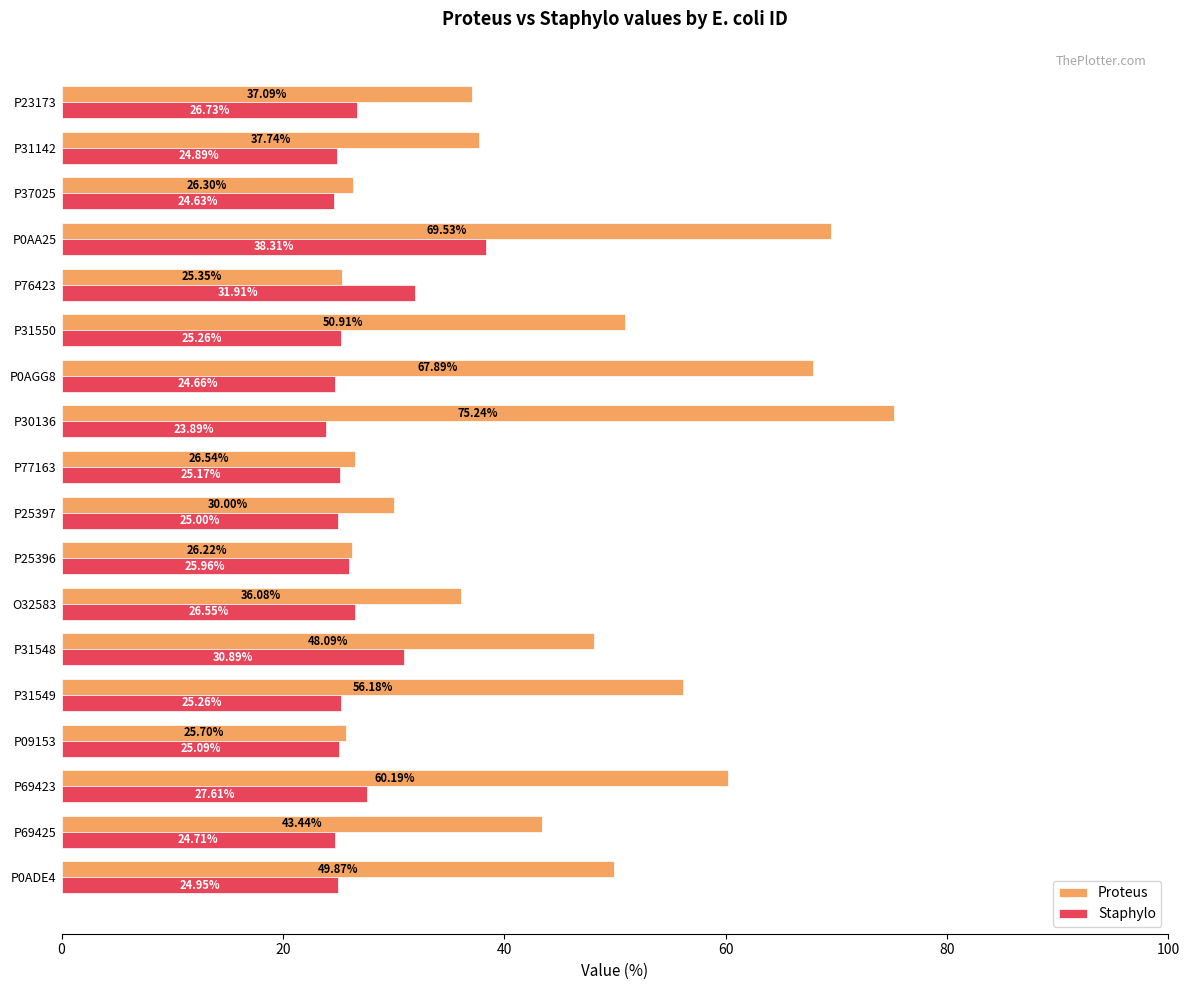

Between P31549 and O32583, which series saw the biggest shift?

Proteus